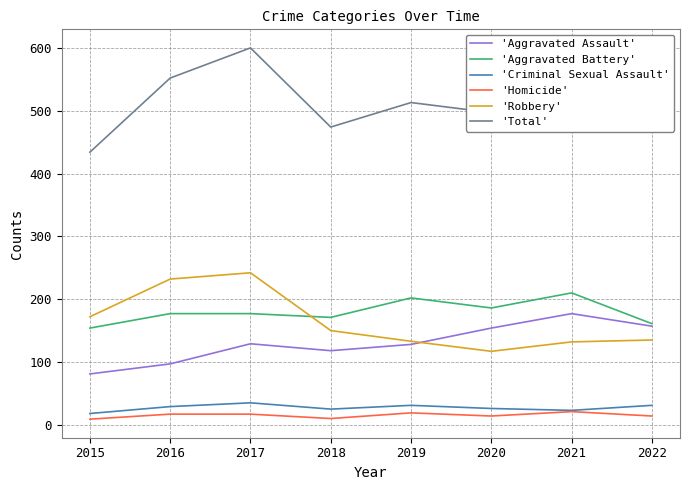

How many times do 'Aggravated Battery' and 'Robbery' cross each other?

1